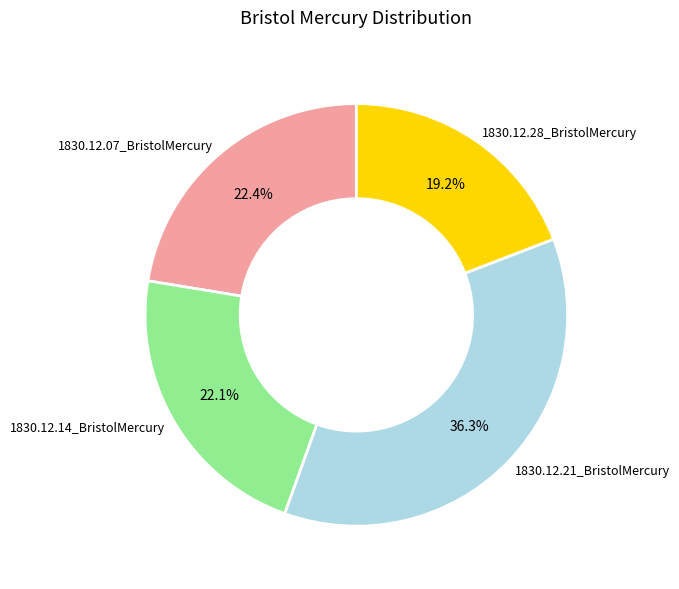

Which category has the biggest portion of the pie?

1830.12.21_BristolMercury